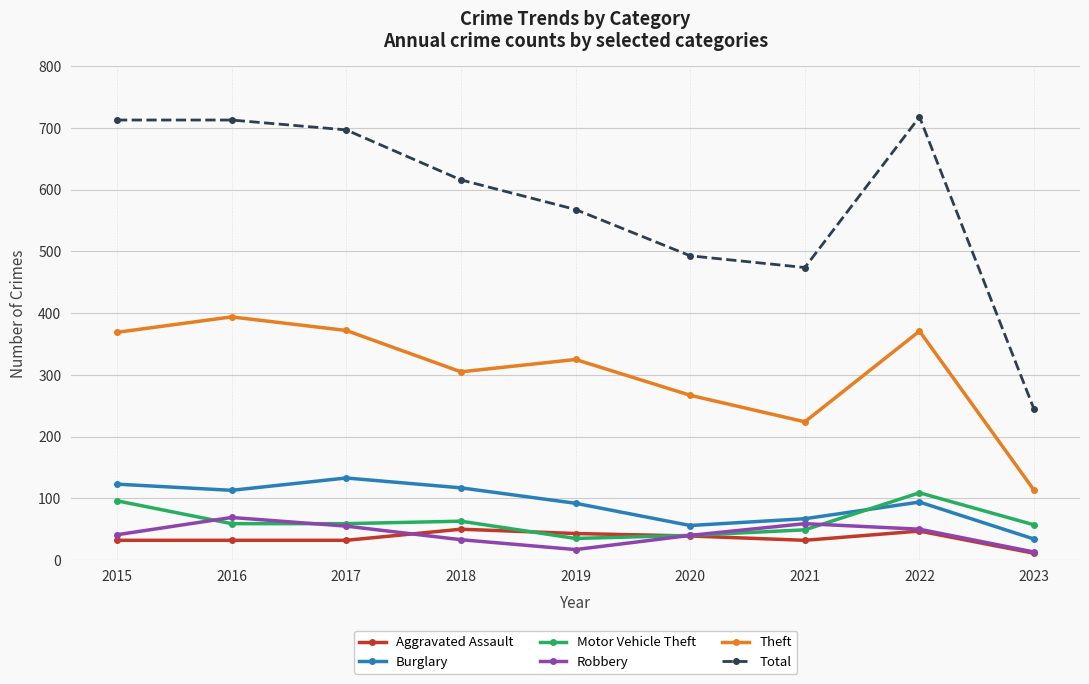

What is the difference between the Aggravated Assault values at 2021 and 2023?

21